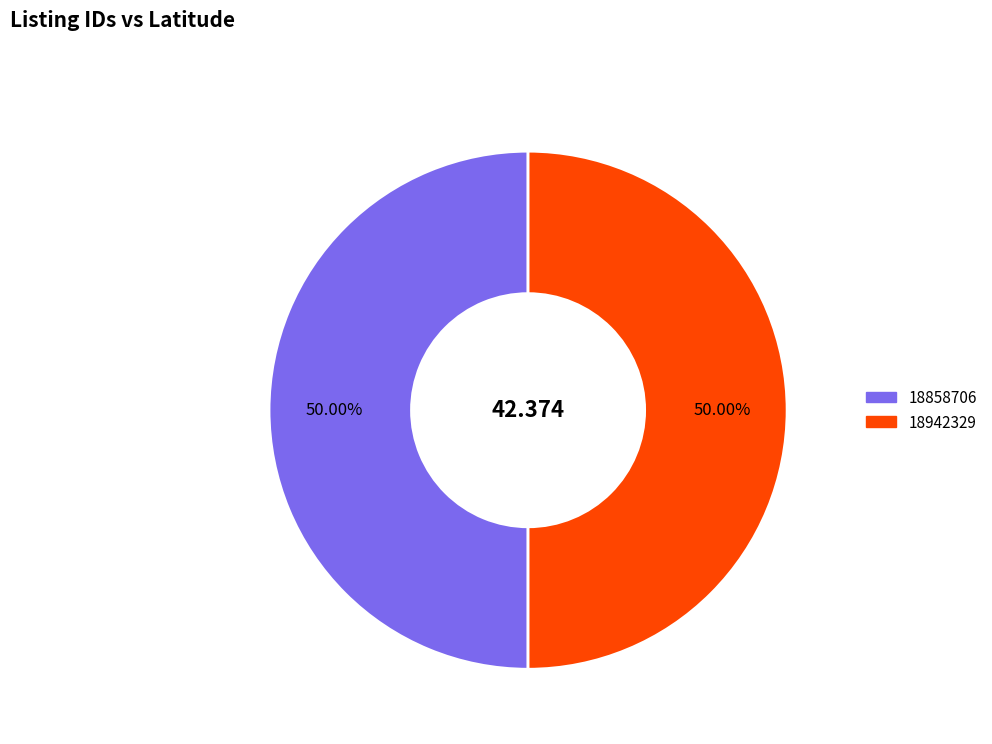

Is the sum of 18858706 and 18942329 greater than half?

Yes